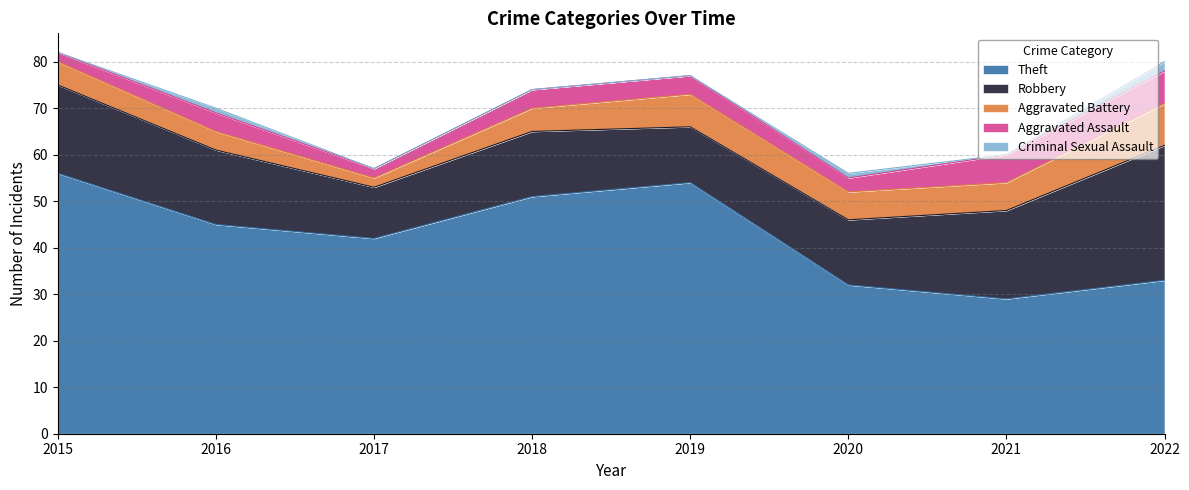

Reading right to left, transcribe all the data shown in this chart.

Theft: 2022=33	2021=29	2020=32	2019=54	2018=51	2017=42	2016=45	2015=56
Robbery: 2022=29	2021=19	2020=14	2019=12	2018=14	2017=11	2016=16	2015=19
Aggravated Battery: 2022=9	2021=6	2020=6	2019=7	2018=5	2017=2	2016=4	2015=5
Aggravated Assault: 2022=7	2021=6	2020=3	2019=4	2018=4	2017=2	2016=4	2015=2
Criminal Sexual Assault: 2022=2	2021=0	2020=1	2019=0	2018=0	2017=0	2016=1	2015=0